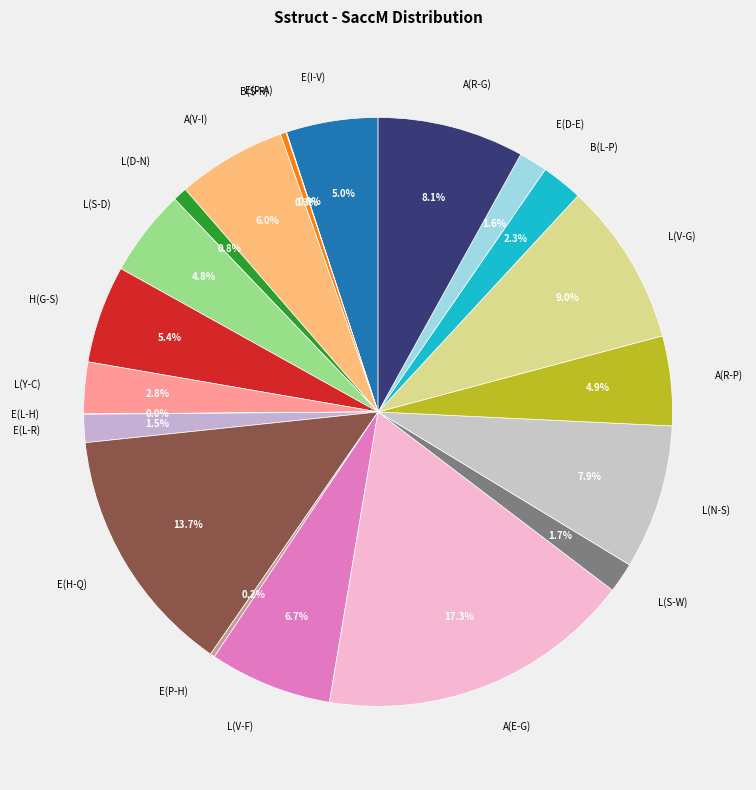

What percentage is the H(G-S) slice, to the nearest percent?

5%